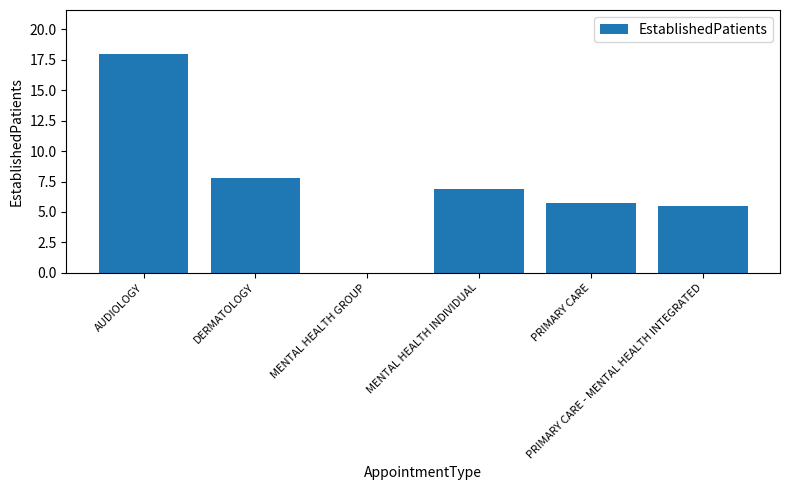

What is the maximum value shown in the chart?

18.0